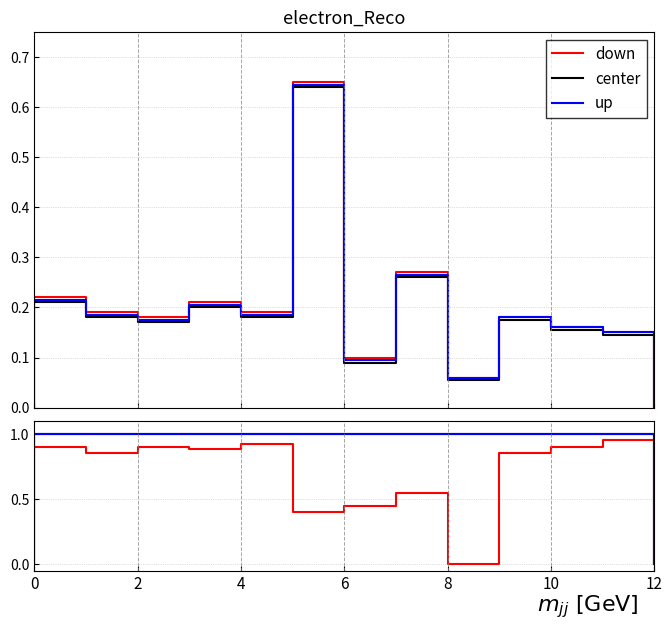

Which series has the widest spread of values?

center